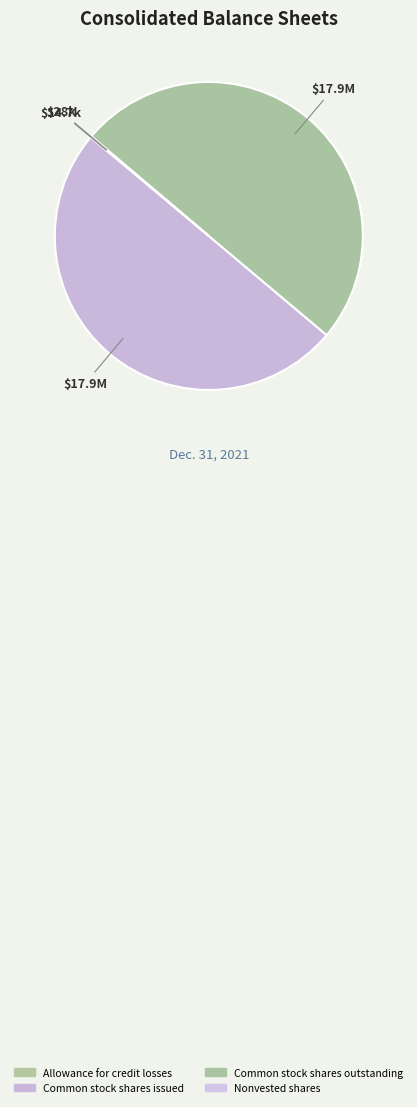

How much of the chart is everything except Nonvested shares?

100.0%